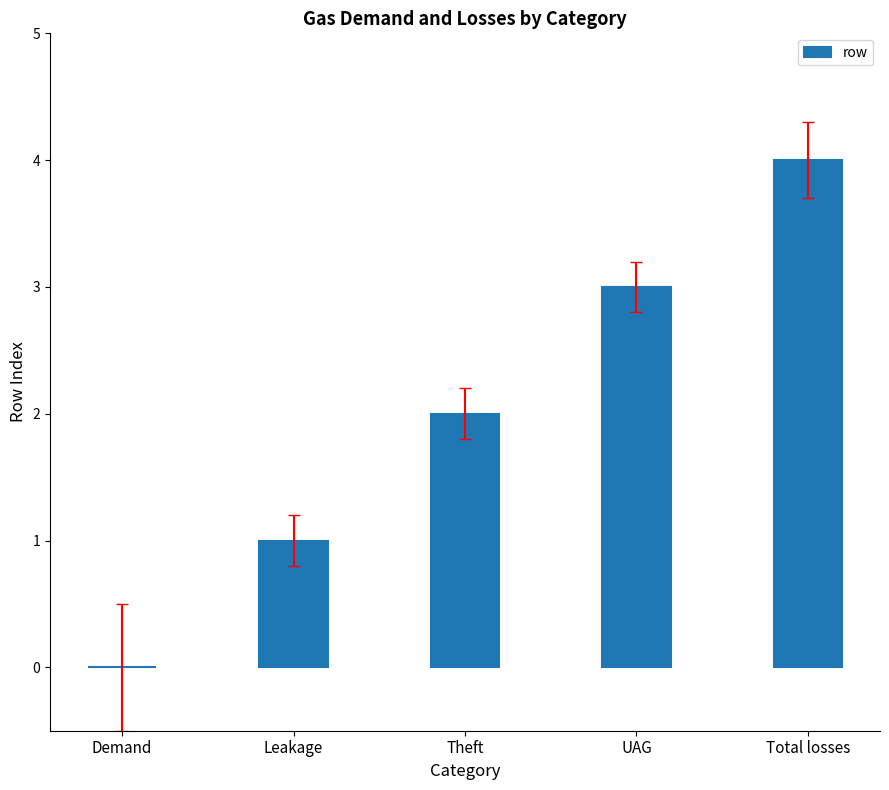

Are the bars horizontal?

No